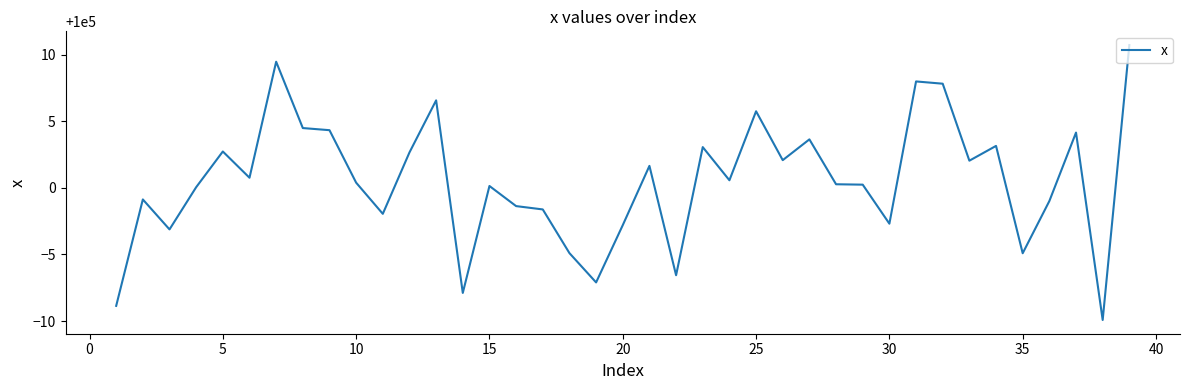

What is the smallest value displayed?

99990.1